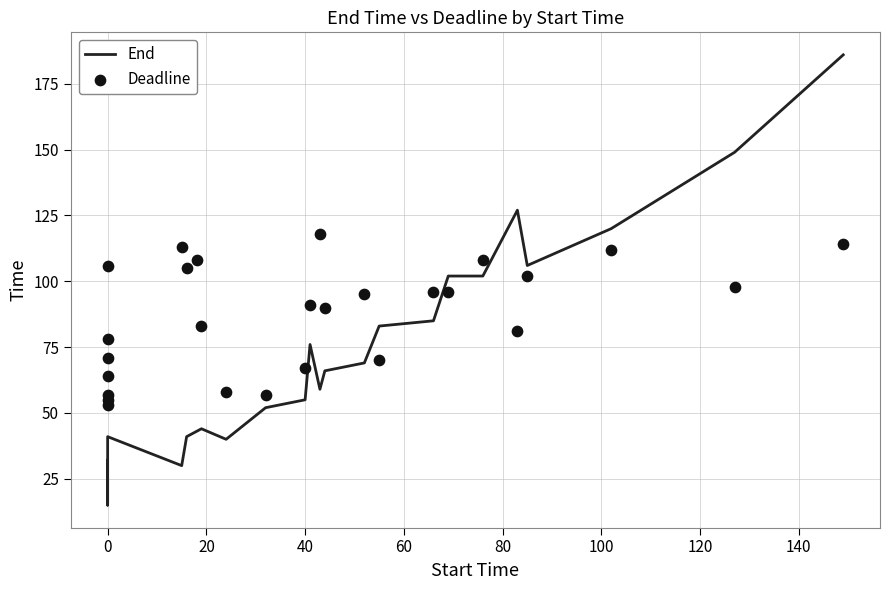

Is the value of Deadline at 17 greater than the value of End at 160?

Yes